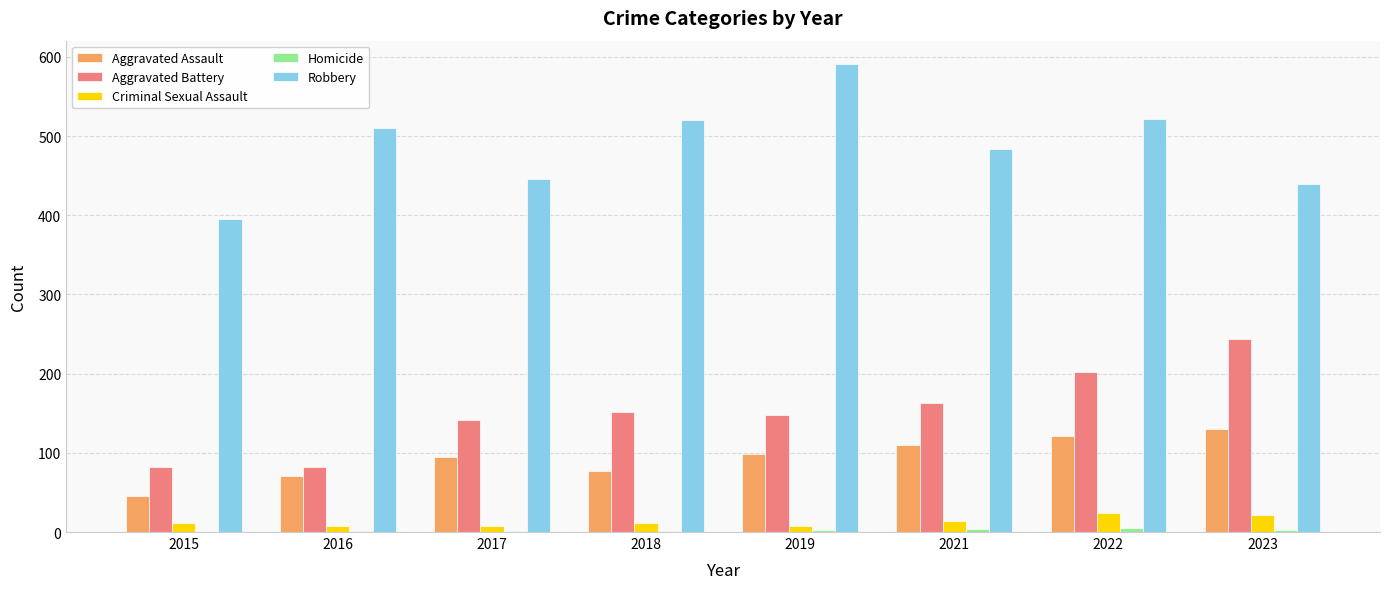

The Aggravated Battery series shows 163 at 2021. True or false?

True